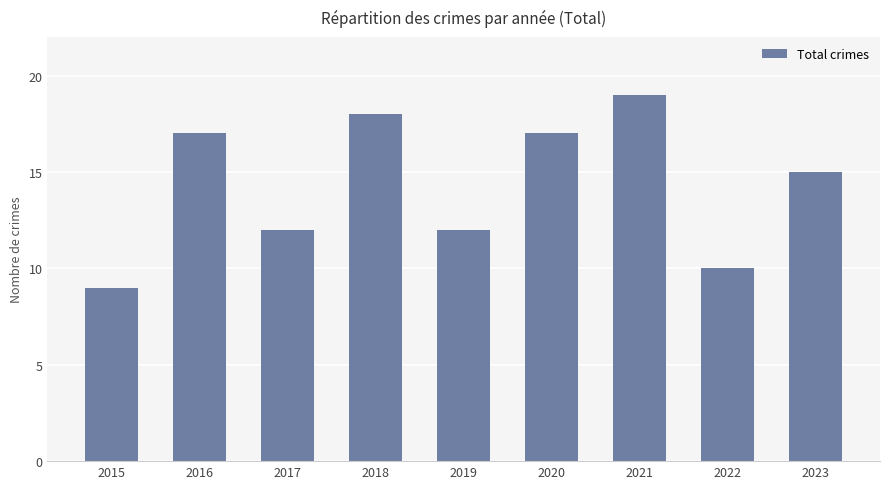

Which has a higher value, 2019 or 2016?

2016